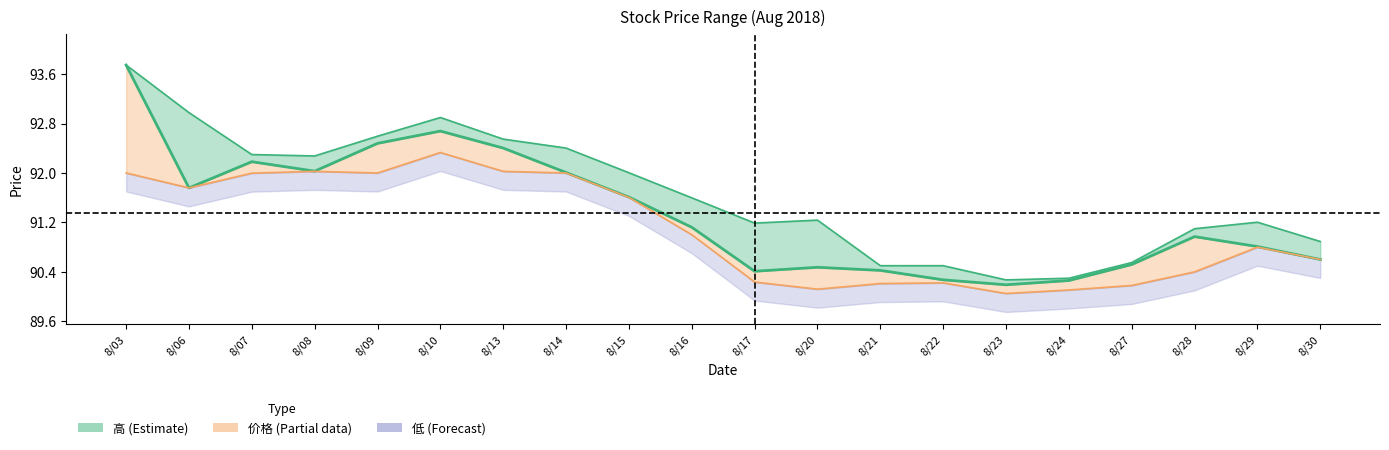

How many points are higher than both their immediate neighbors (excluding endpoints)?

4